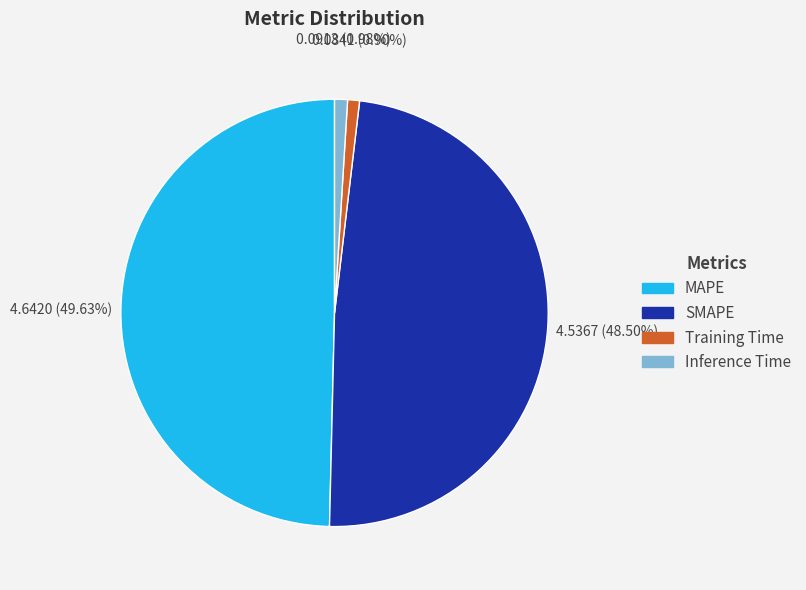

Does Inference Time account for over 50% of the chart?

No